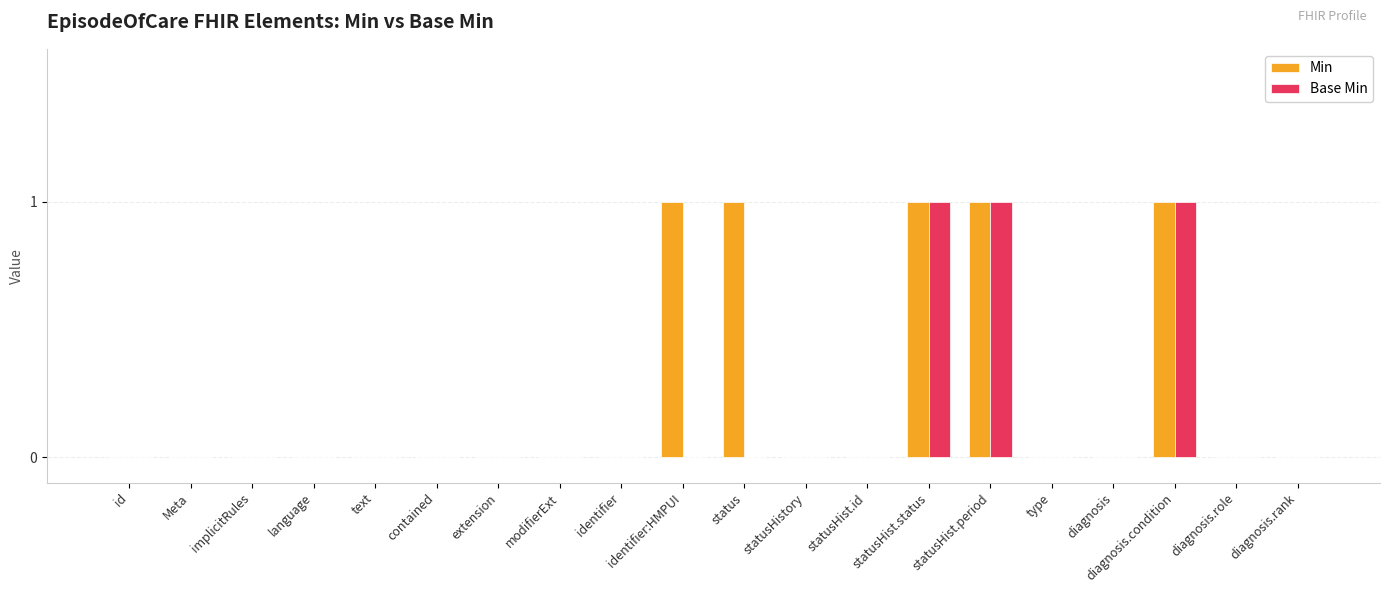

True or false: Min has a value of 0 at contained.

True